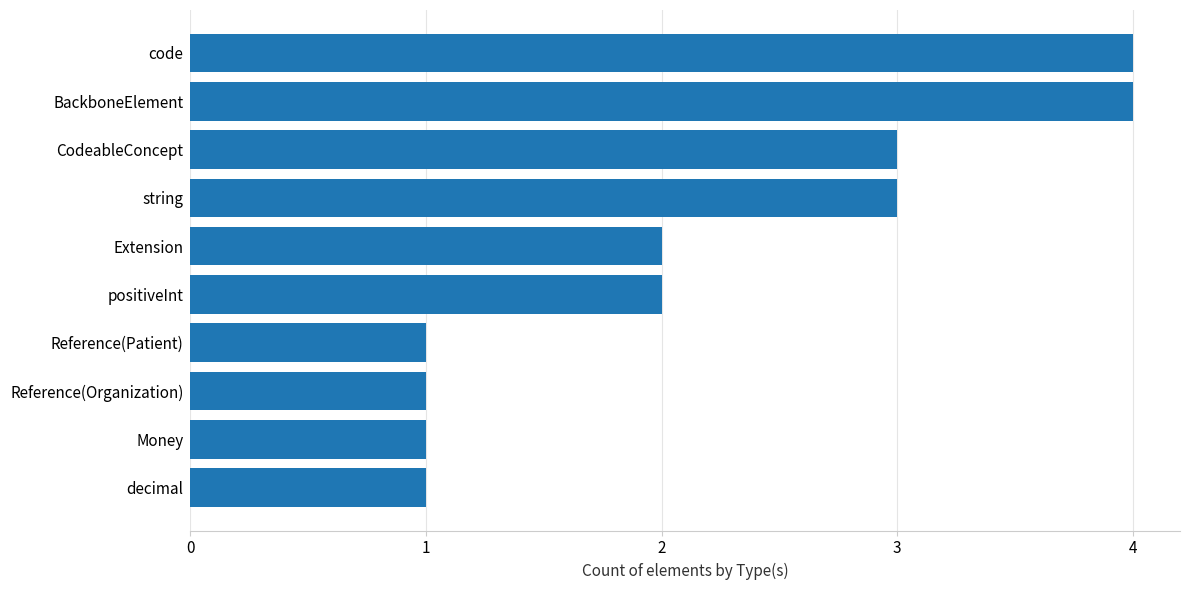

Reading bottom to top, what are all the values shown in this chart?

decimal=1	Money=1	Reference(Organization)=1	Reference(Patient)=1	positiveInt=2	Extension=2	string=3	CodeableConcept=3	BackboneElement=4	code=4